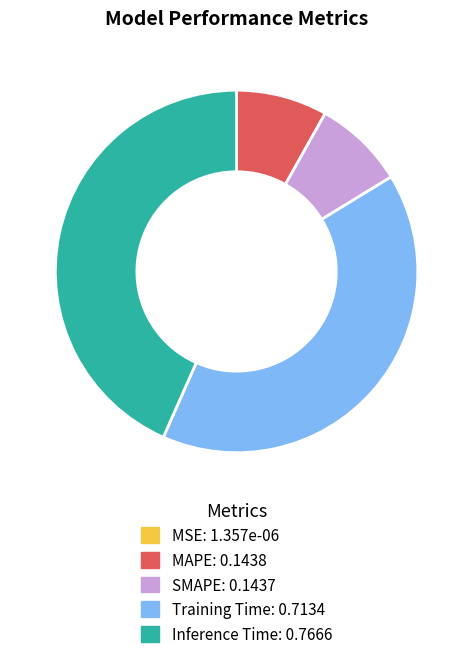

The Inference Time slice represents 32% of the pie. True or false?

False